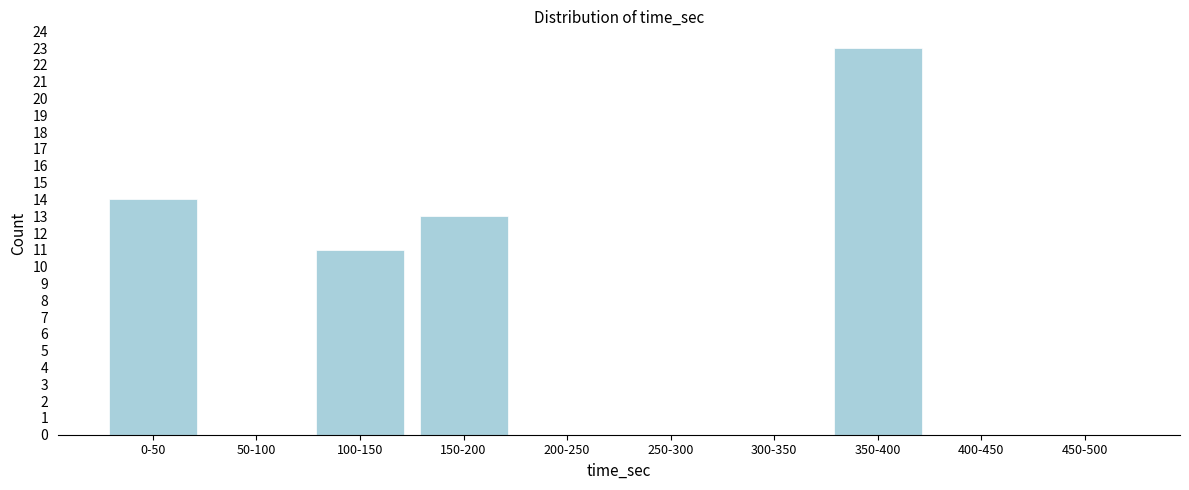

Reading left to right, transcribe all the data shown in this chart.

0-50=14	50-100=0	100-150=11	150-200=13	200-250=0	250-300=0	300-350=0	350-400=23	400-450=0	450-500=0